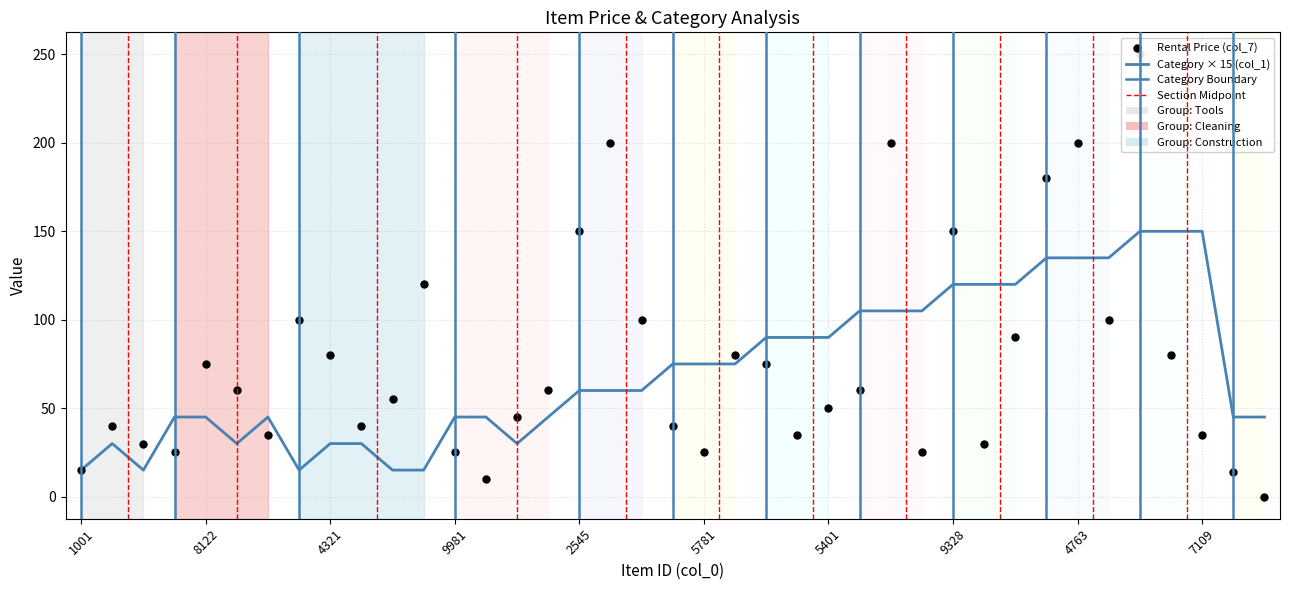

Which series has the largest Y range (max minus min)?

Rental Price (col_7)